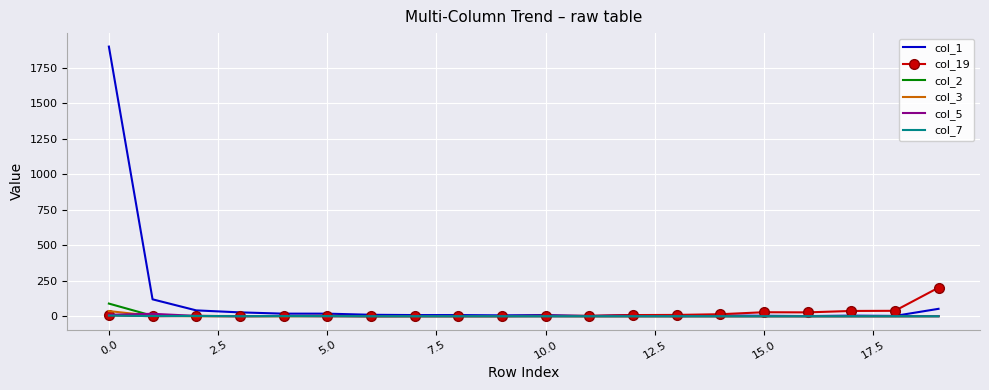

Which series has the largest range (max minus min)?

col_1